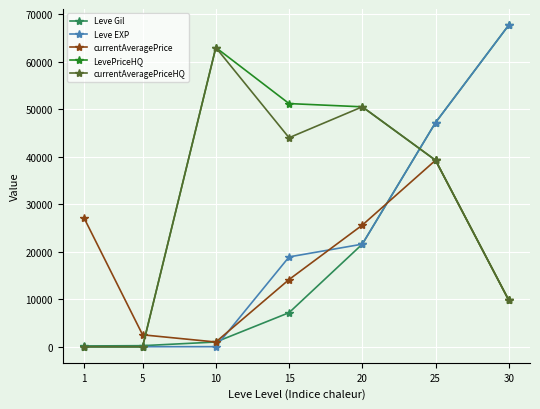

Count the currentAveragePriceHQ values in the range 0 to 50519.

6